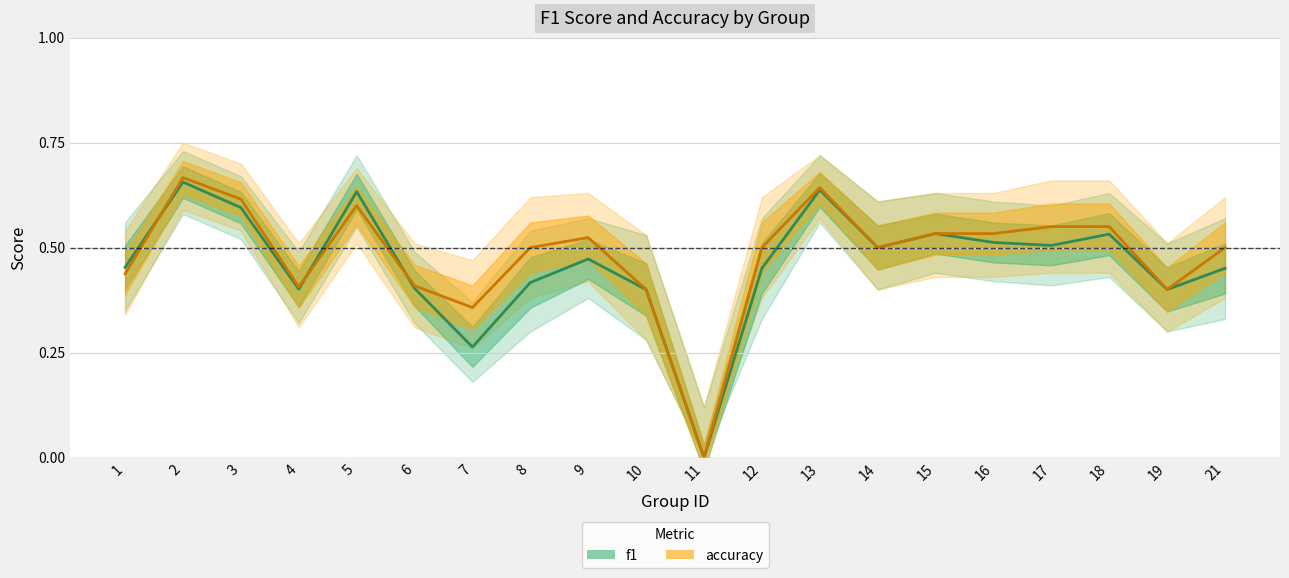

The accuracy series shows 0.7 at 2. True or false?

True